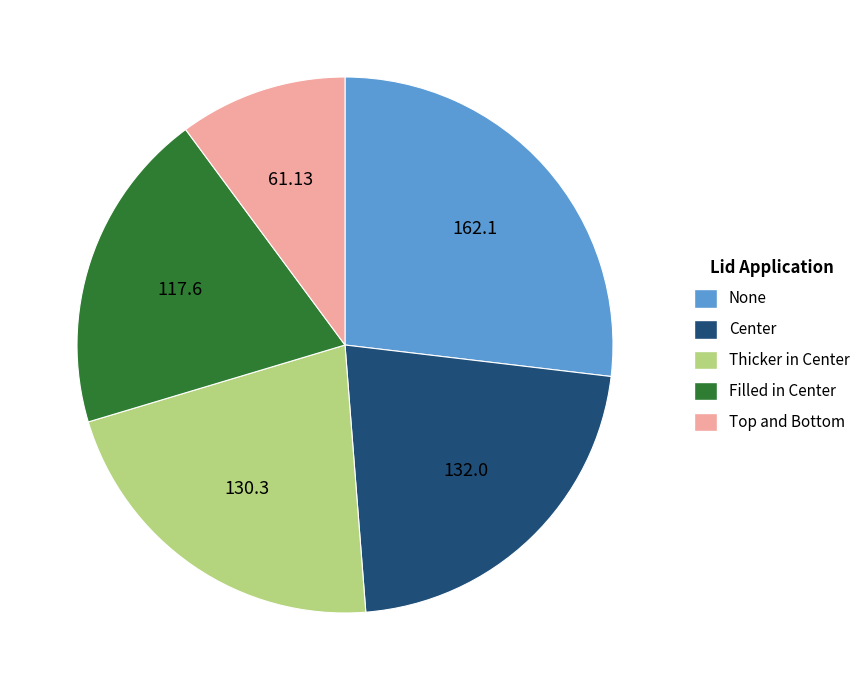

Combined, do Filled in Center and None account for over 50%?

No